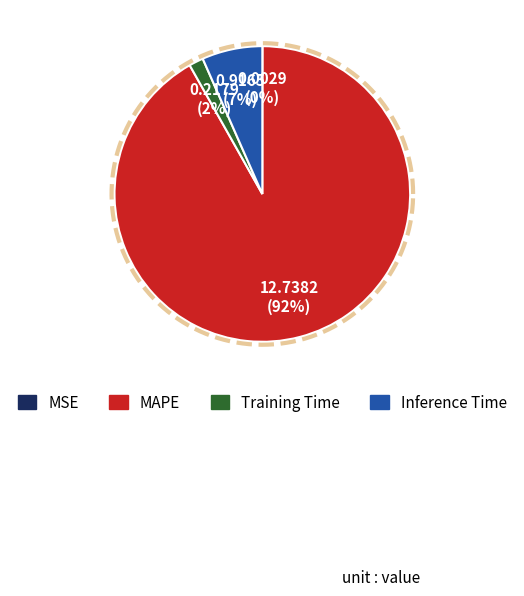

Which slice is the smallest?

MSE